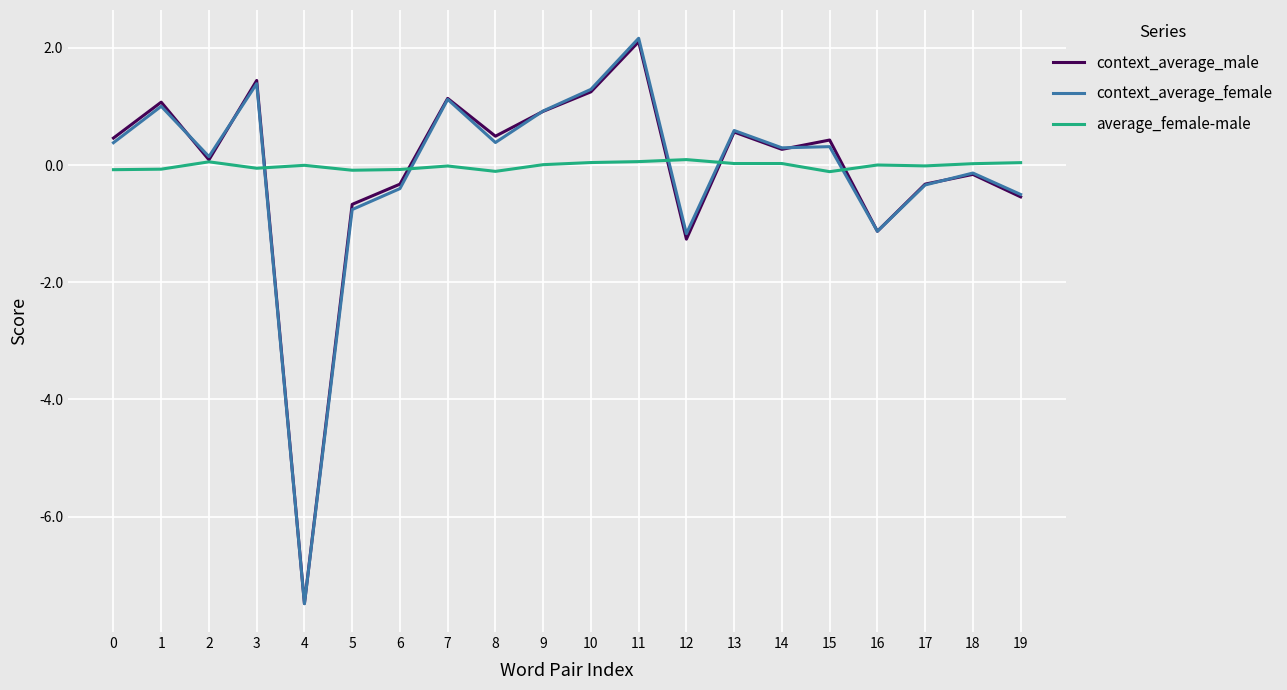

Which label corresponds to the smallest value in the chart?

4